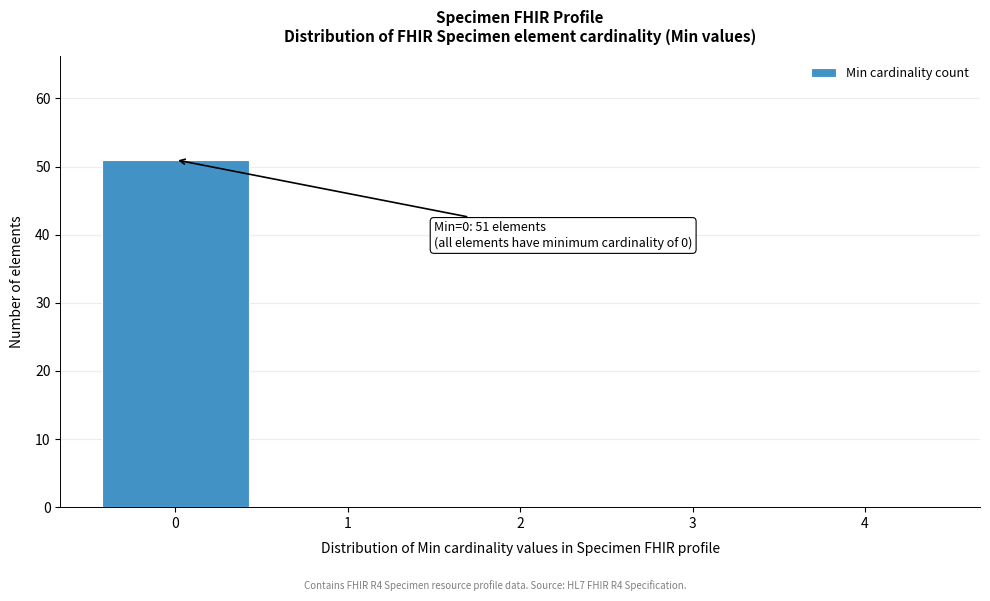

Reading left to right, extract all data points from this chart.

0=51	1=0	2=0	3=0	4=0